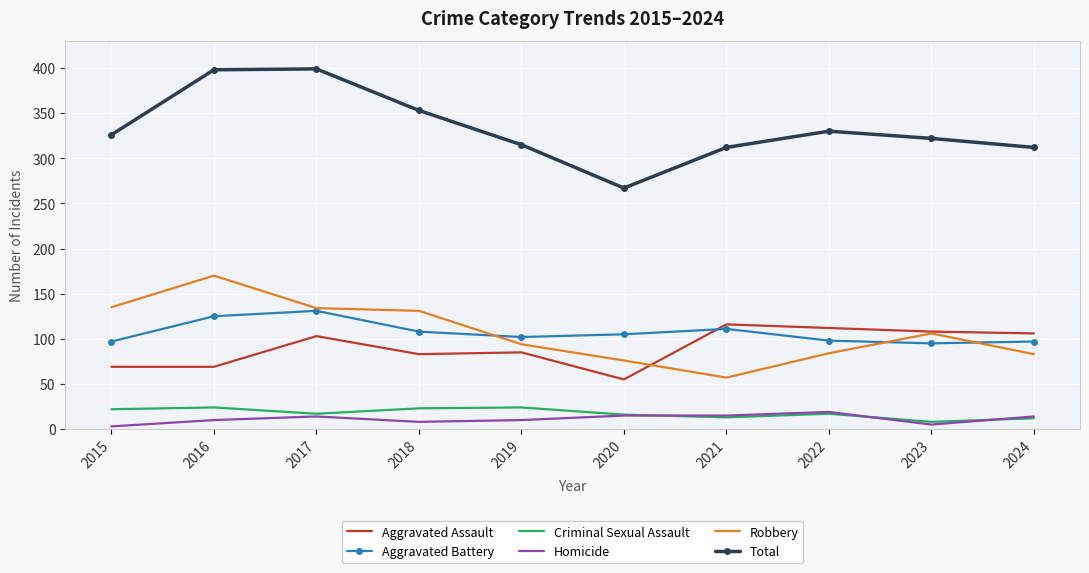

In Total, how many points are lower than both neighbors (excluding endpoints)?

1